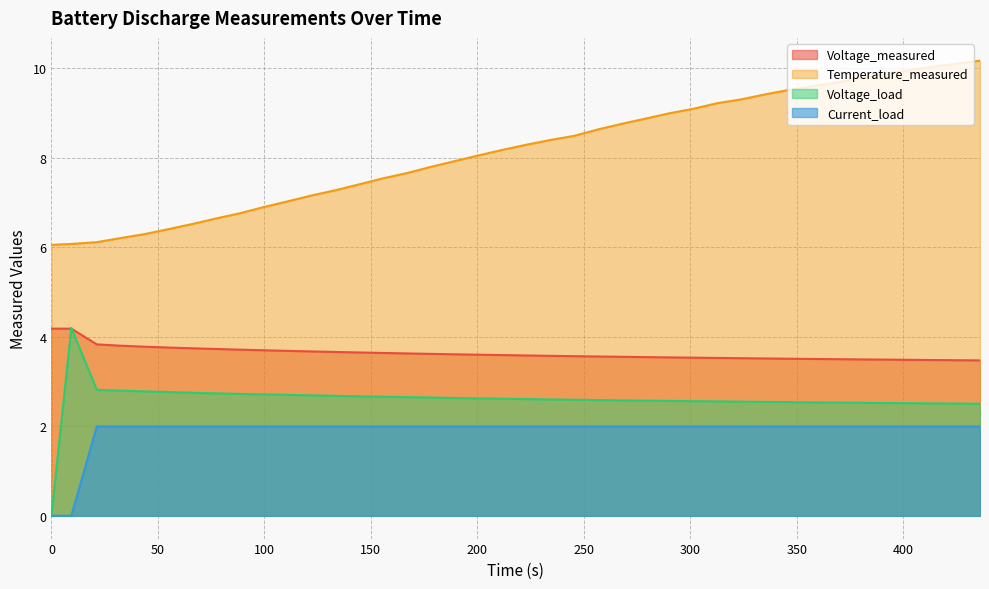

How many lines are shown in the chart?

4